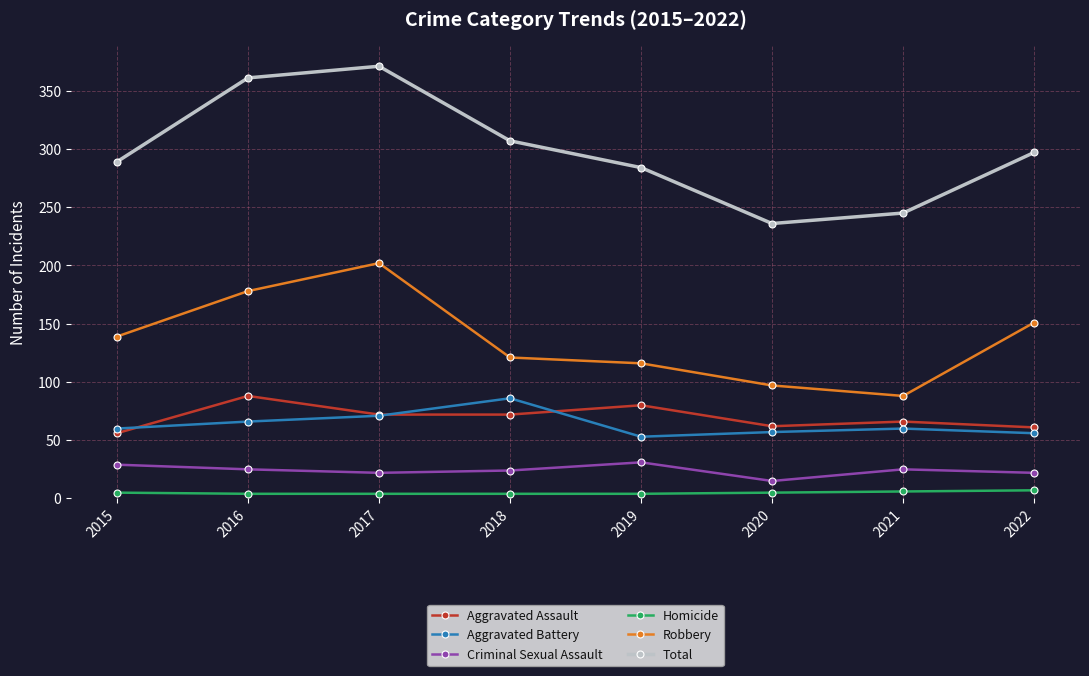

At which category does the chart reach its peak across all series?

2017